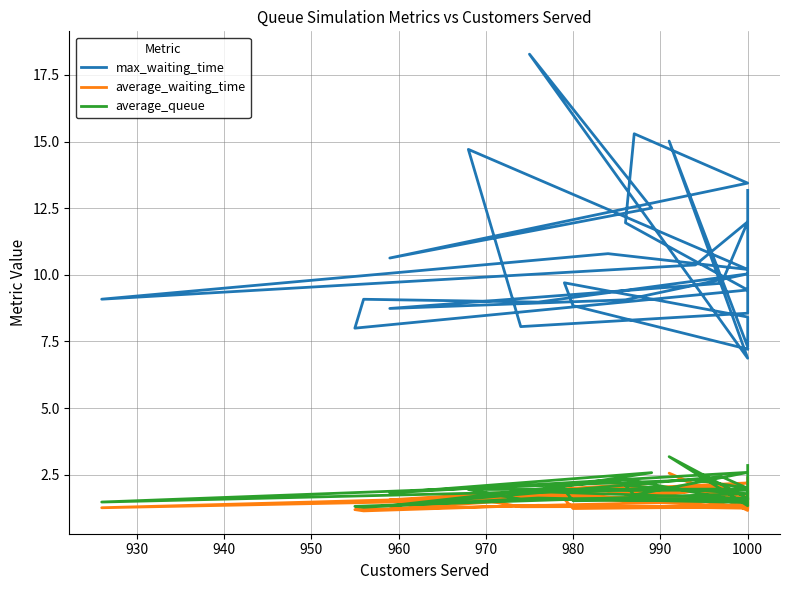

Is this an area chart (filled region under the line)?

No